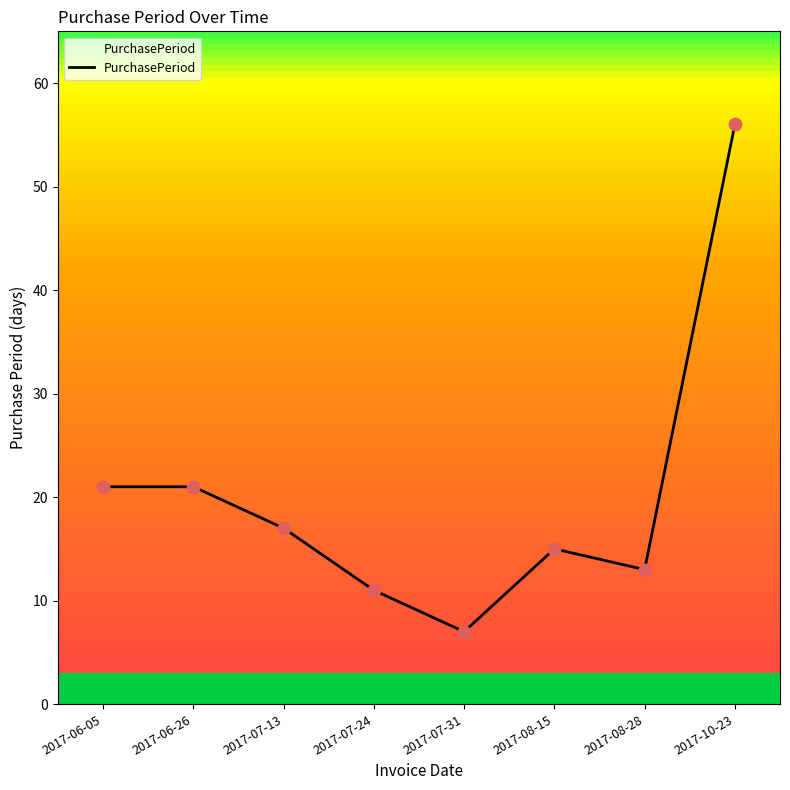

What is the change in value from 2017-07-24 to 2017-08-28?

+2